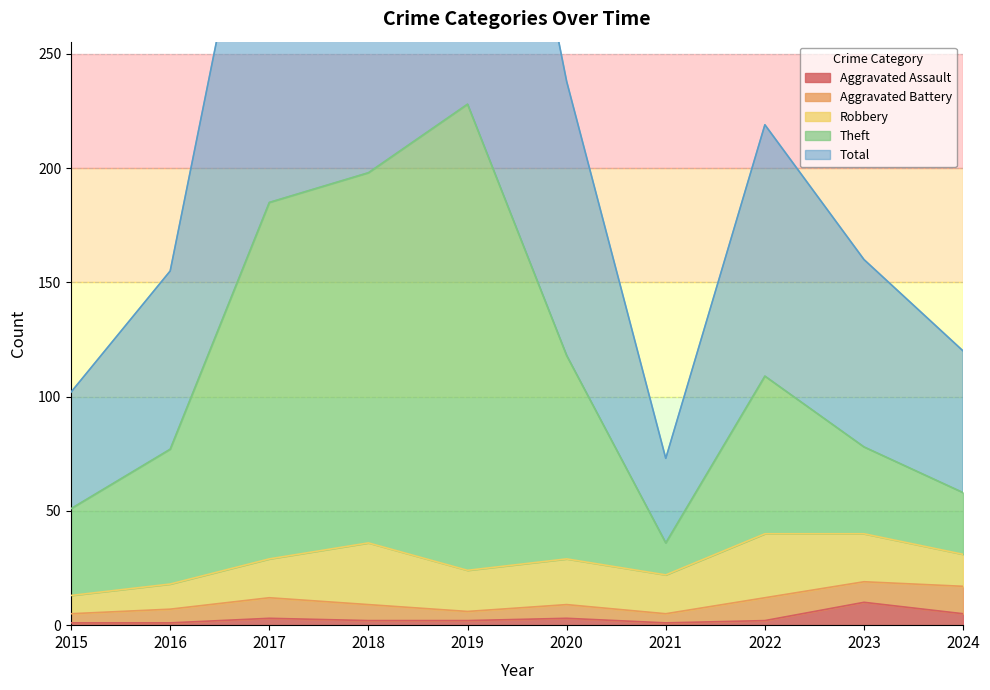

Which category has the lowest value in the Aggravated Assault series?

2015